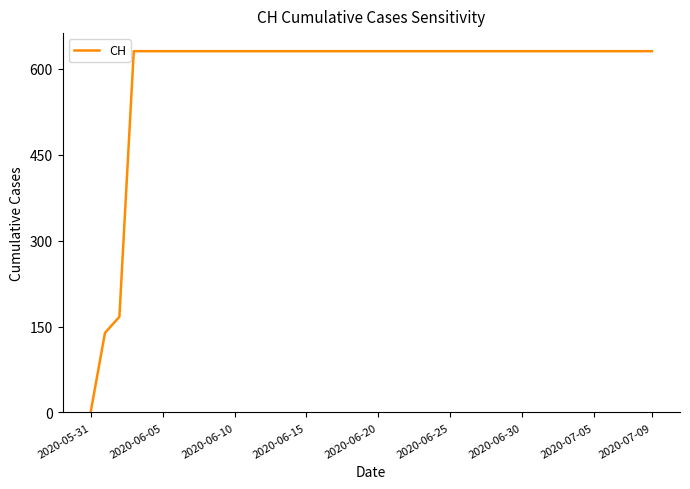

What is the maximum value shown in the chart?

631